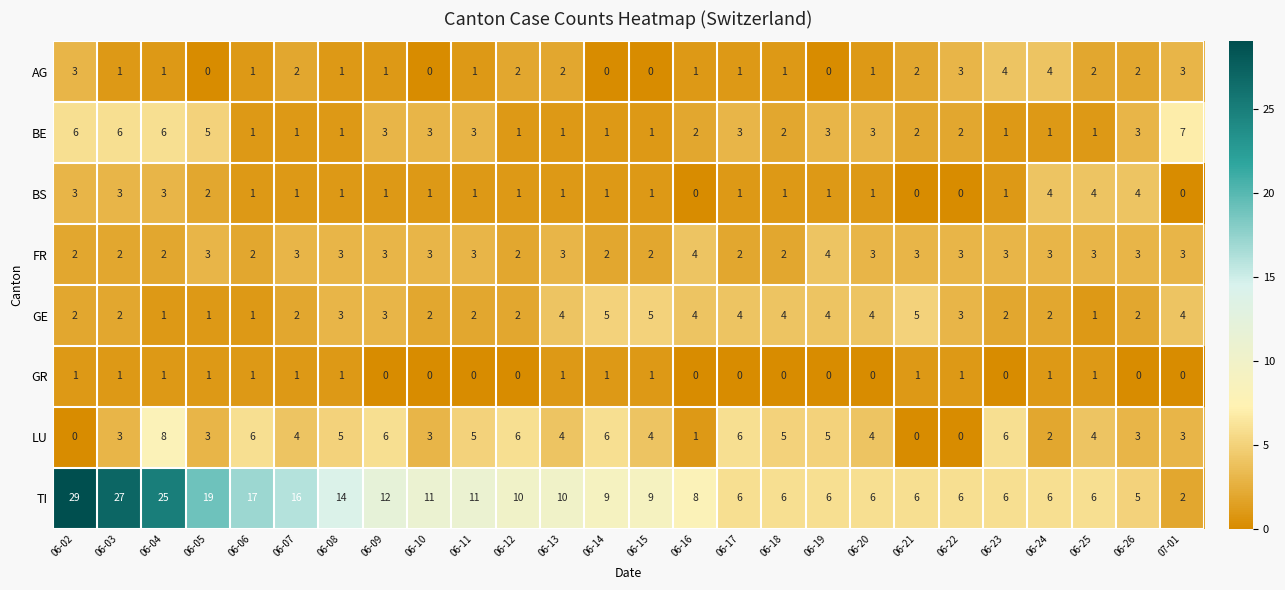

What is the spread (max minus min) of values at 06-21?

6